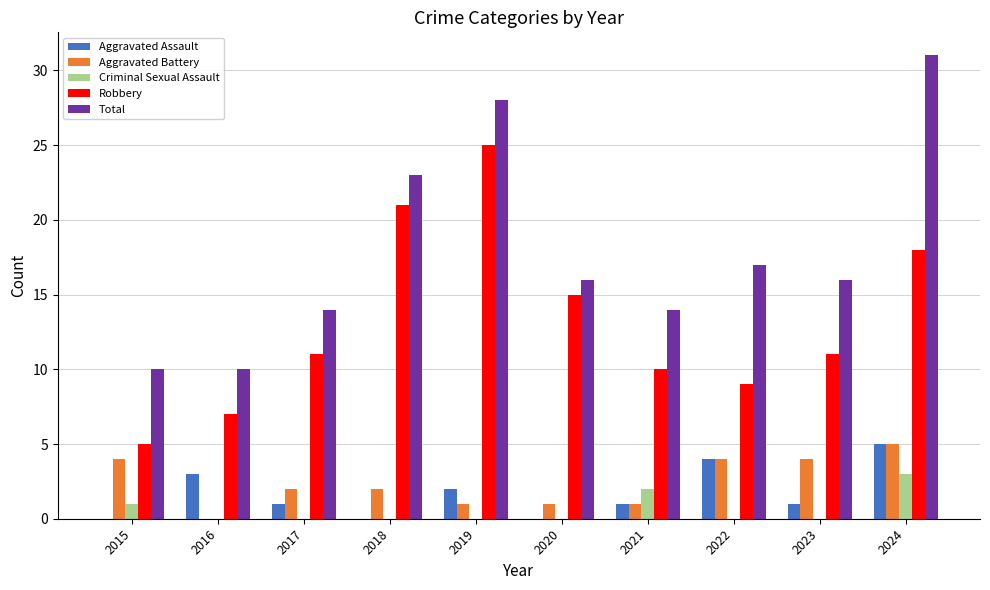

What is the difference between the Robbery values at 2020 and 2018?

6